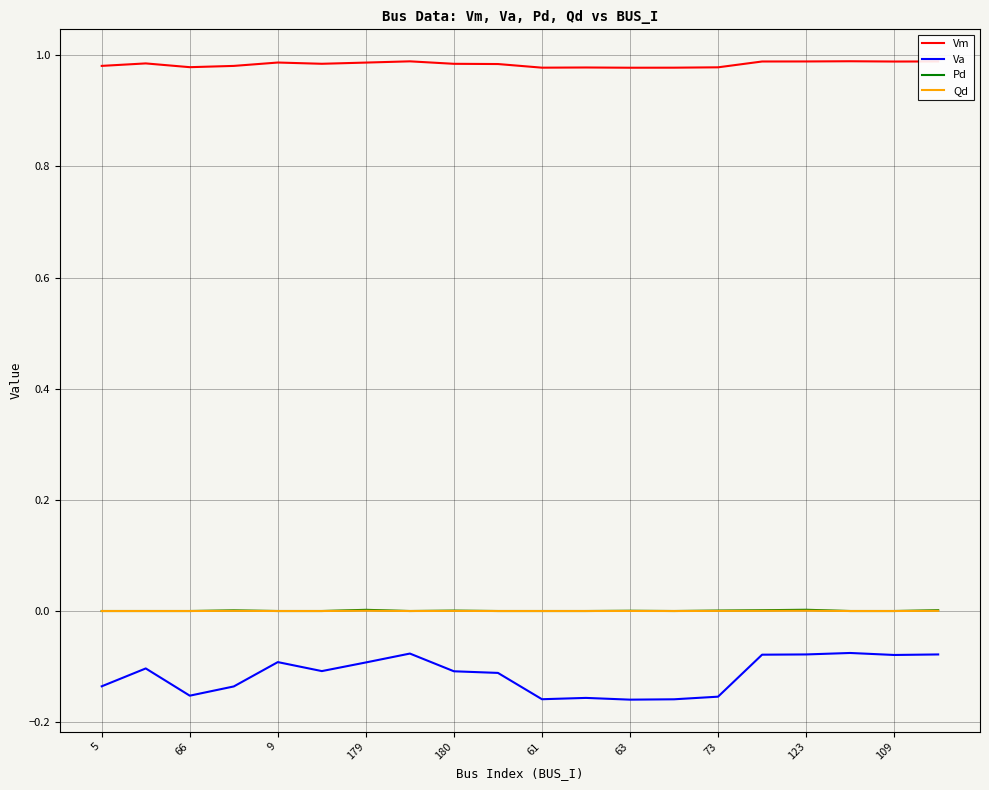

True or false: Vm and Pd intersect in this chart.

False